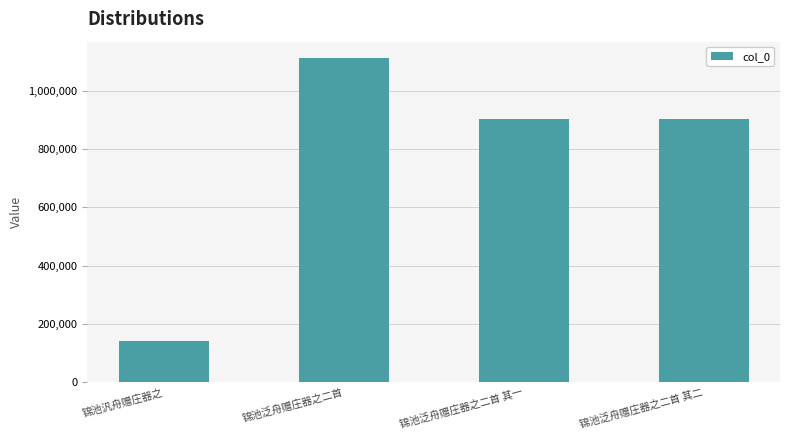

What is the label of the 3rd bar from the right?

锦池泛舟赠庄器之二首